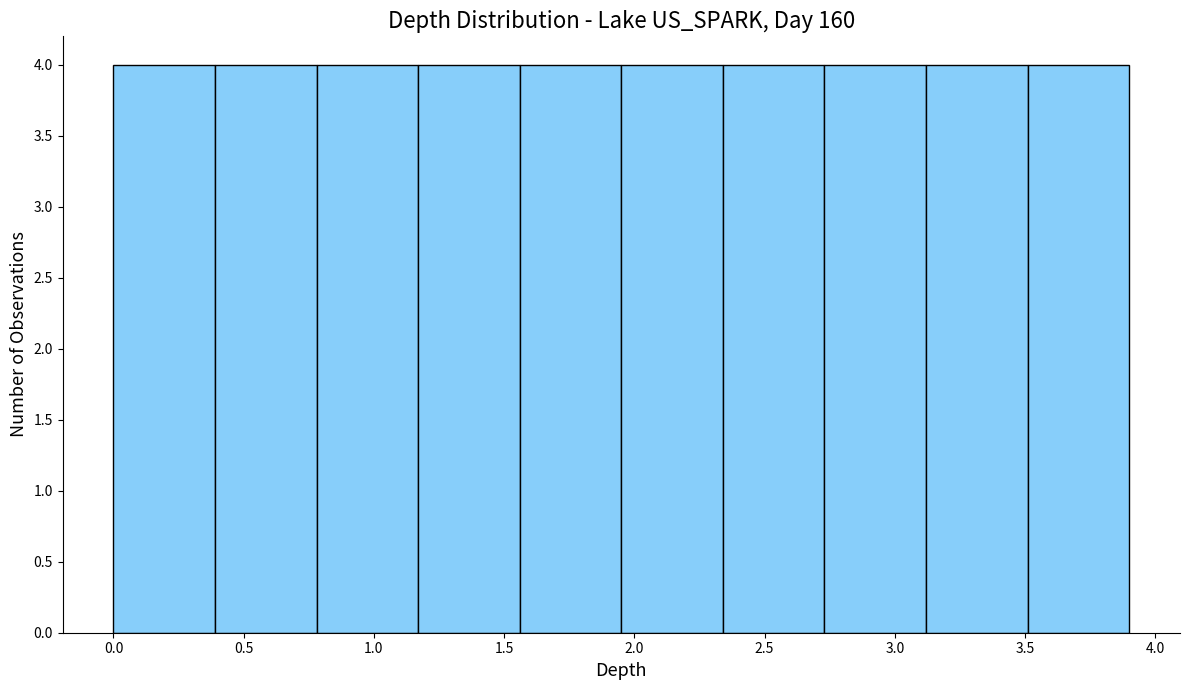

Reading left to right, list every bar in this chart as the range it spans on the x-axis followed by its height. Neither the bar edges nor the heights are printed on the chart, so give them approximately, as read against the axes.

0.00 to 0.39: 4
0.39 to 0.78: 4
0.78 to 1.17: 4
1.17 to 1.56: 4
1.56 to 1.95: 4
1.95 to 2.34: 4
2.34 to 2.73: 4
2.73 to 3.12: 4
3.12 to 3.51: 4
3.51 to 3.90: 4